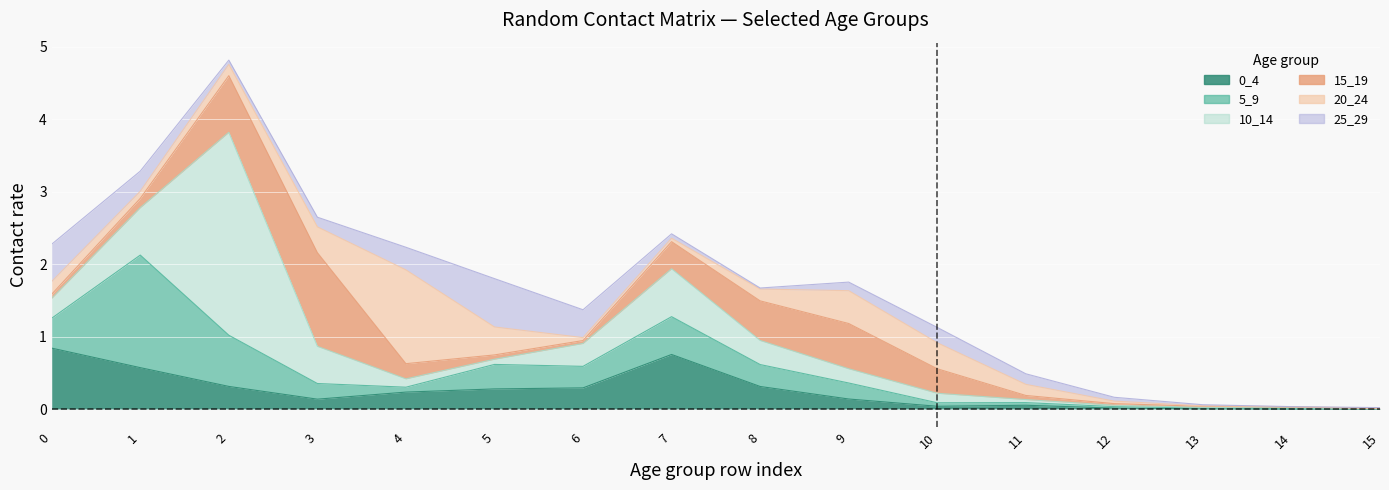

Reading left to right, what are all the values shown in this chart?

0_4: 0.8	0.6	0.3	0.1	0.2	0.3	0.3	0.8	0.3	0.1	0.0	0.1	0.0	0.0	0.0	0.0
5_9: 0.4	1.6	0.7	0.2	0.1	0.3	0.3	0.5	0.3	0.2	0.0	0.0	0.0	0.0	0.0	0.0
10_14: 0.3	0.7	2.8	0.5	0.1	0.1	0.3	0.7	0.3	0.2	0.1	0.0	0.0	0.0	0.0	0.0
15_19: 0.1	0.1	0.8	1.3	0.2	0.1	0.0	0.4	0.5	0.6	0.3	0.1	0.0	0.0	0.0	0.0
20_24: 0.2	0.1	0.2	0.4	1.3	0.4	0.0	0.0	0.2	0.5	0.4	0.2	0.0	0.0	0.0	0.0
25_29: 0.5	0.3	0.1	0.1	0.3	0.7	0.4	0.1	0.0	0.1	0.2	0.1	0.1	0.0	0.0	0.0